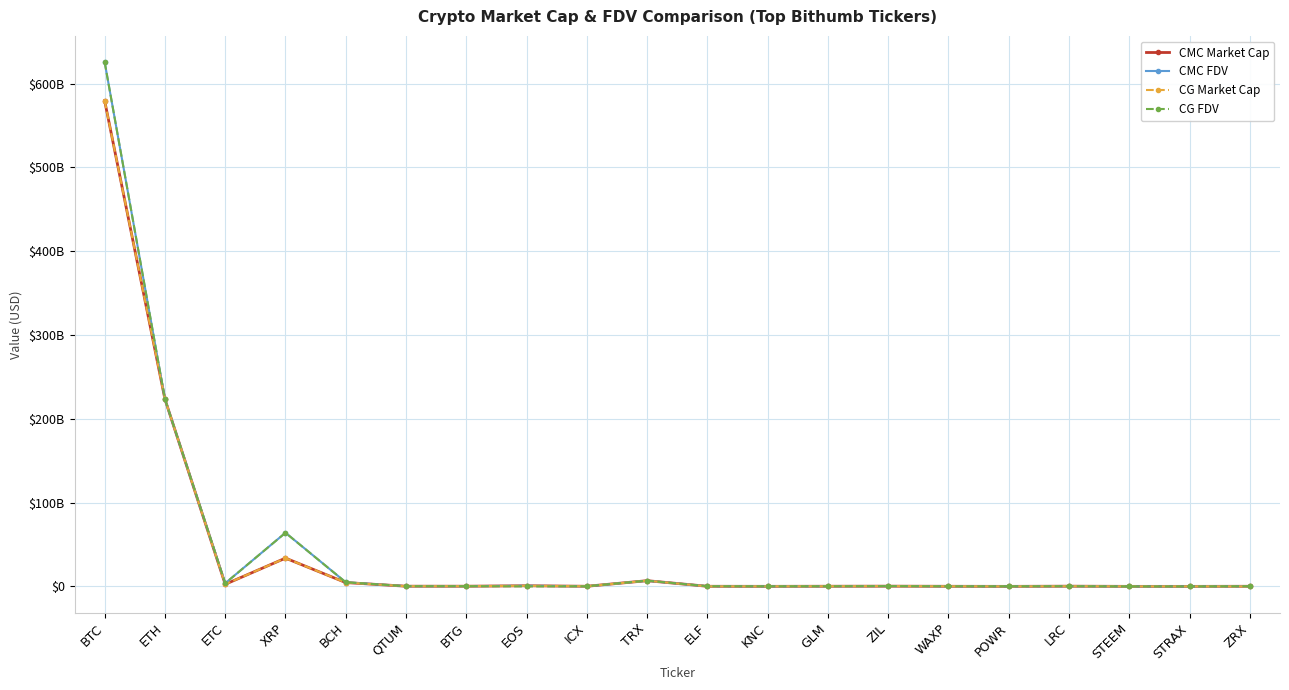

Does the chart have visible grid lines?

Yes